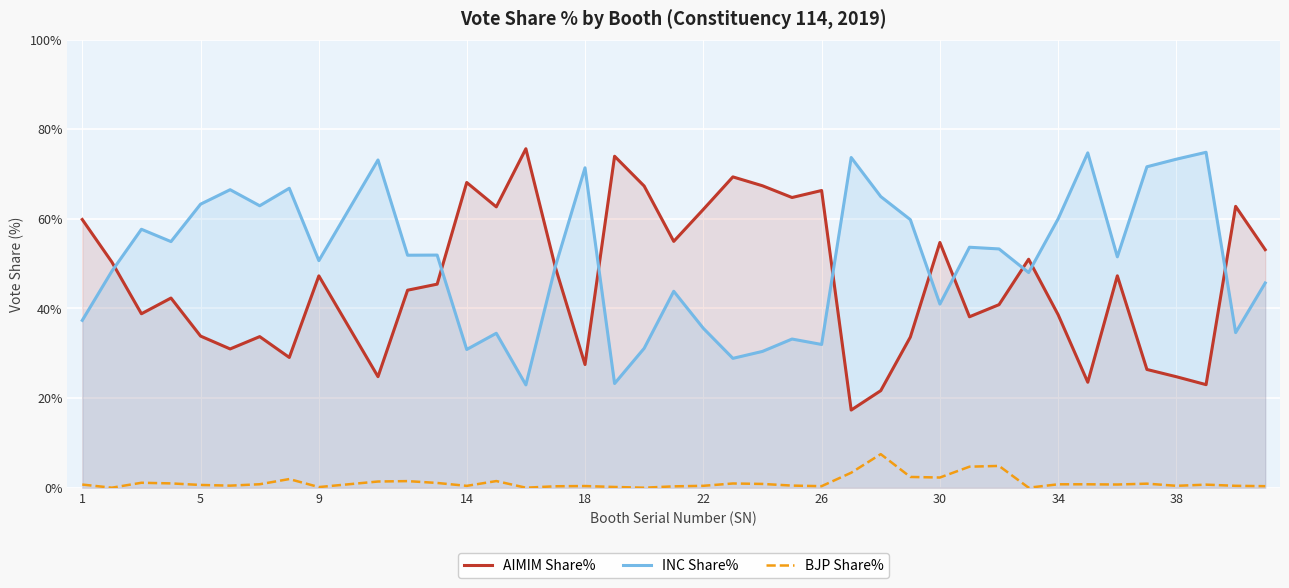

What is the total value across all series at 34?

99.4